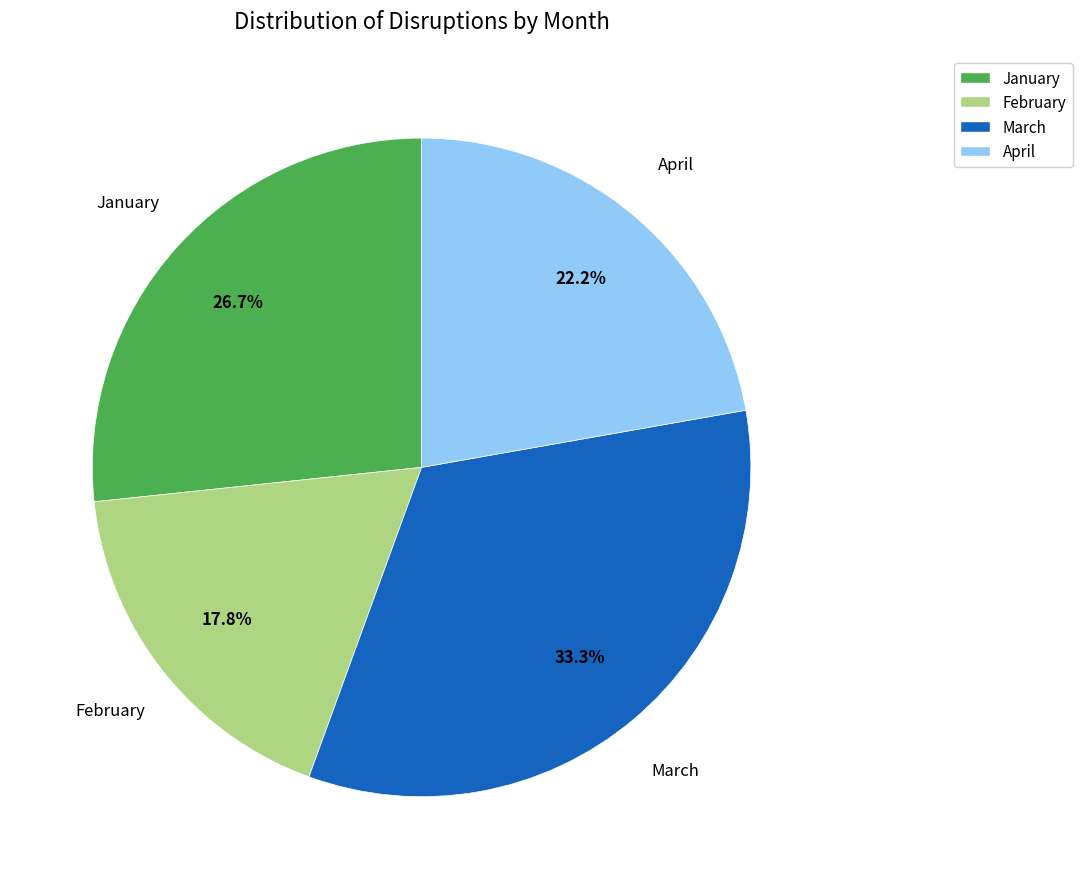

Is there a majority slice in this chart?

No